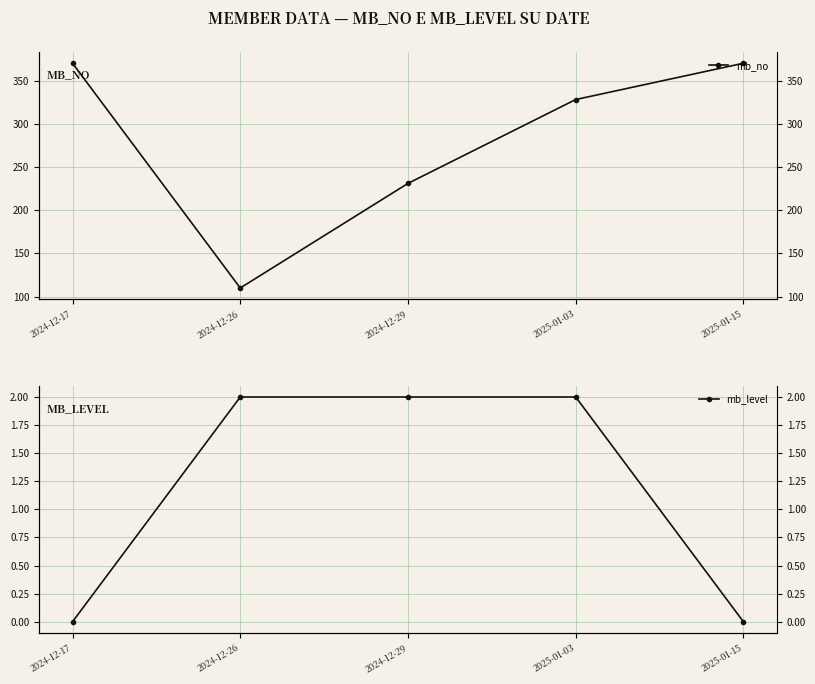

What is the sum of the mb_no values at 2024-12-29 and 2025-01-15?

601